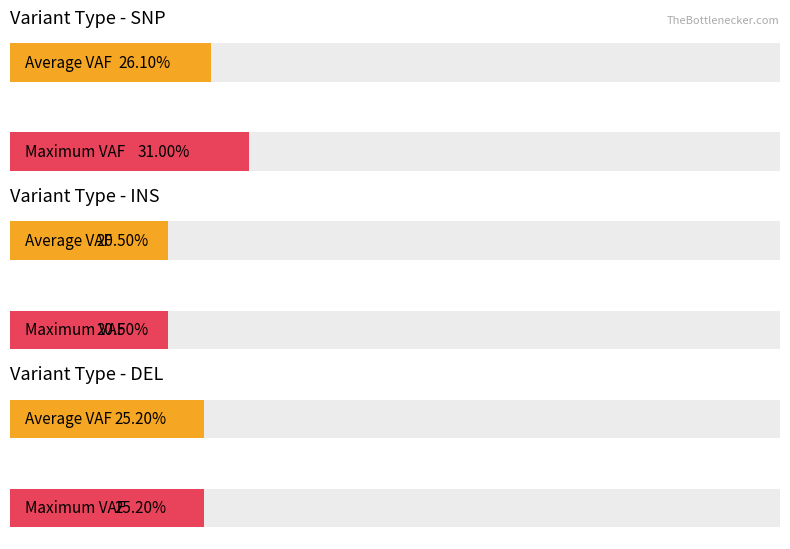

Are the bars grouped side by side (vs. stacked)?

Yes